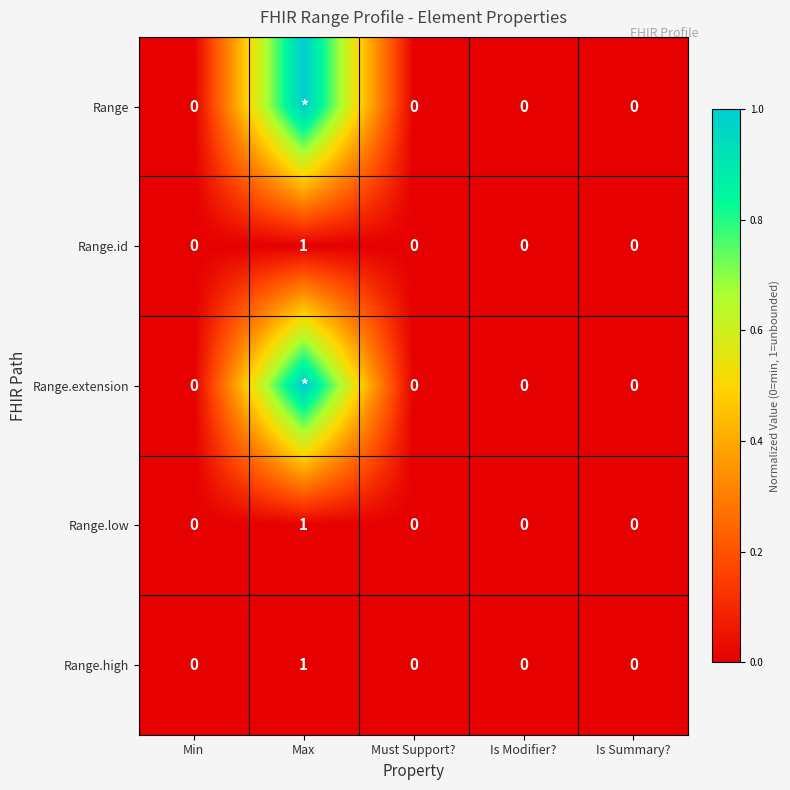

True or false: Range.high has a value of 1 at Max.

True